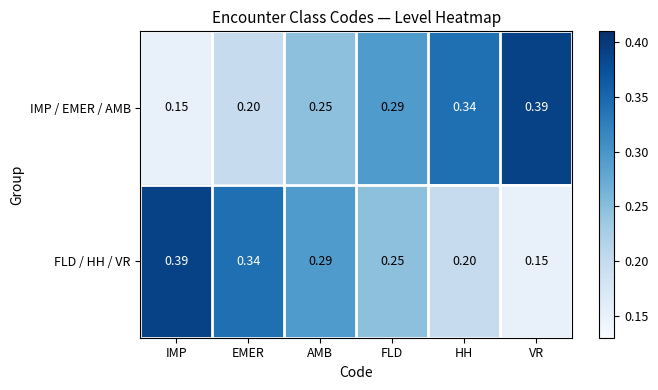

At which label does IMP / EMER / AMB reach its peak?

VR